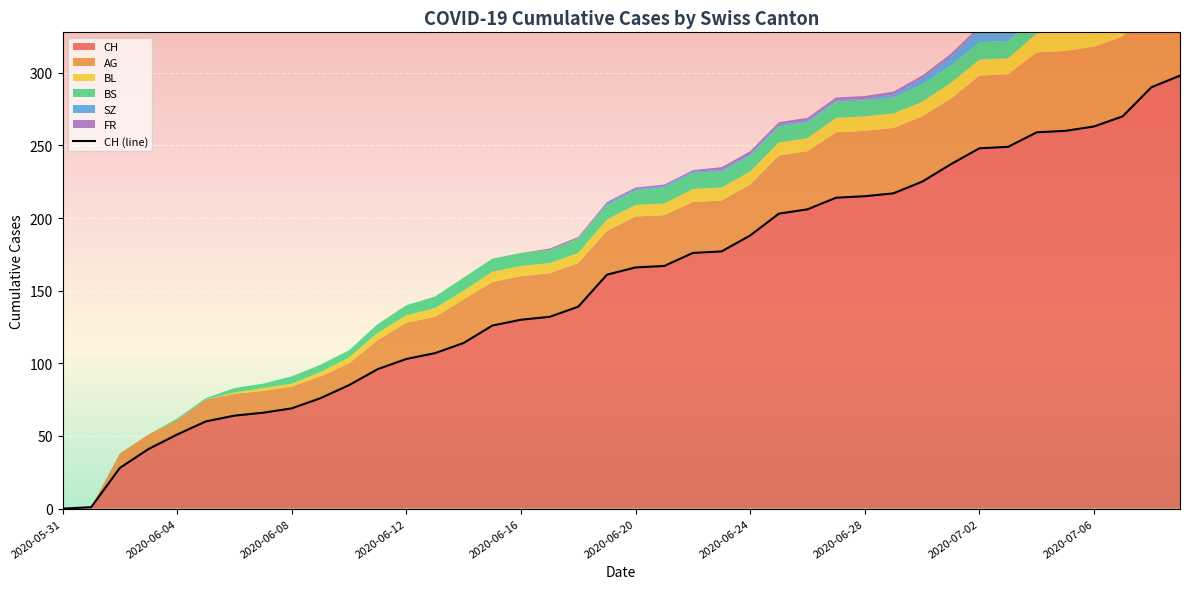

Rank the series at 2020-06-01 from lowest to highest value.

AG, BL, BS, SZ, FR, CH